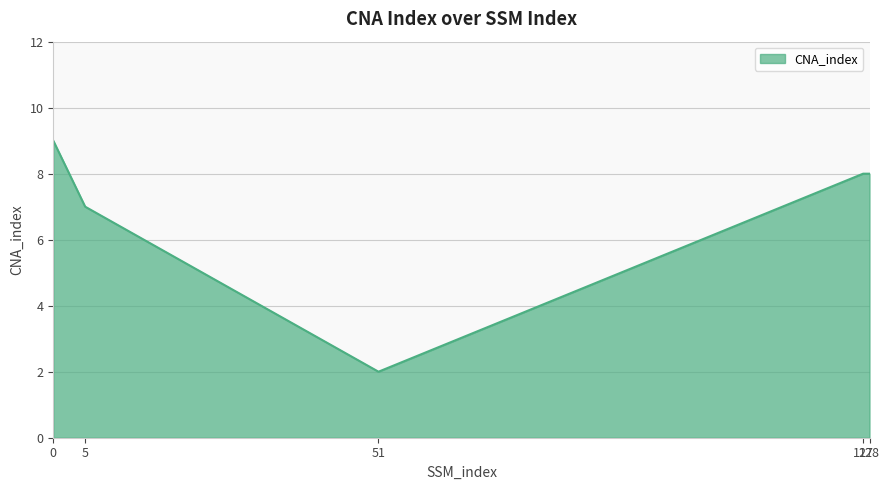

Is it true that the value at 5 is 10?

False